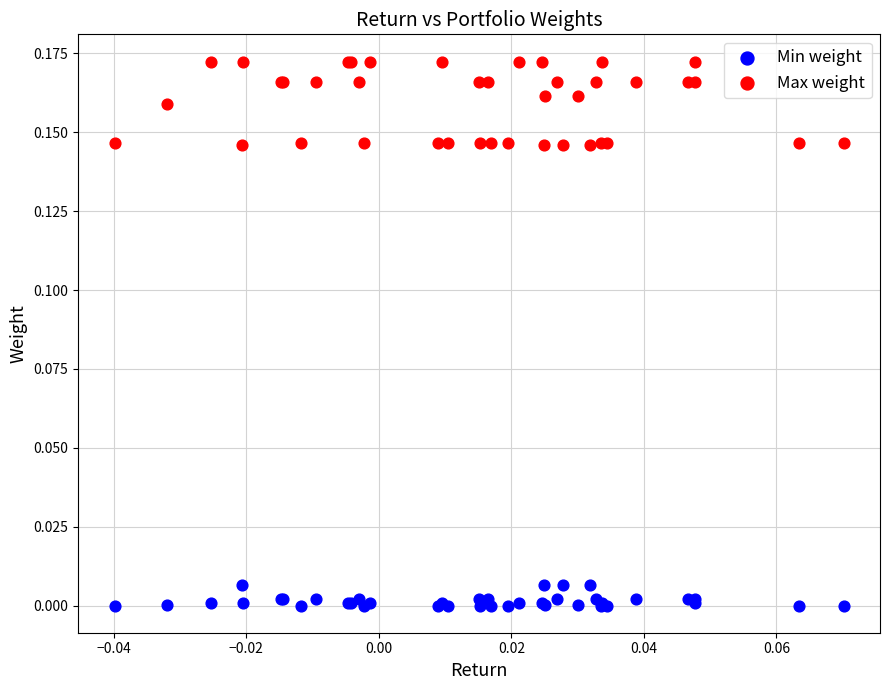

Which series reaches the maximum Y coordinate?

Max weight